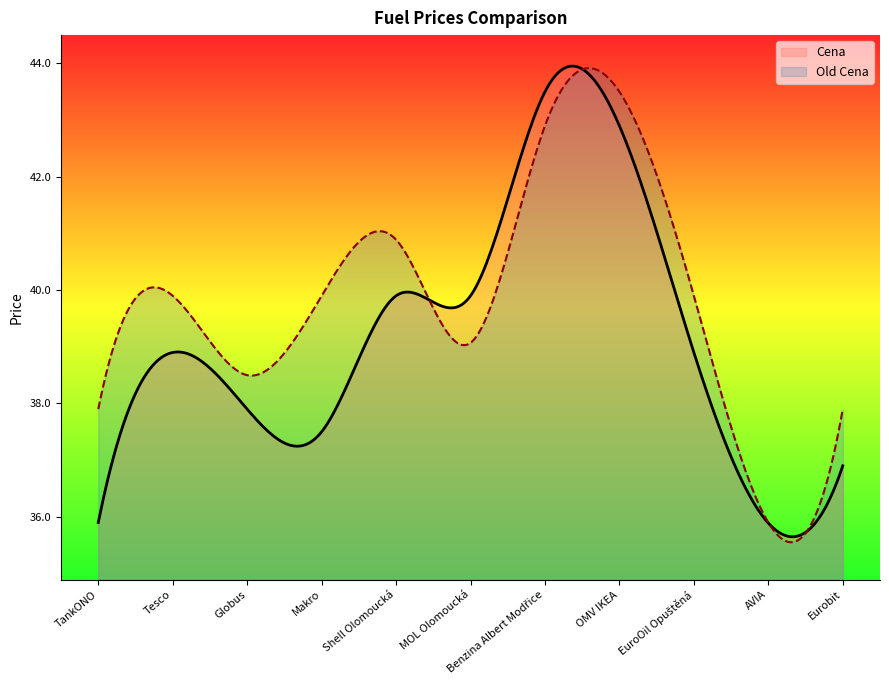

Rank the series by their average value, from lowest to highest.

Cena, Old Cena